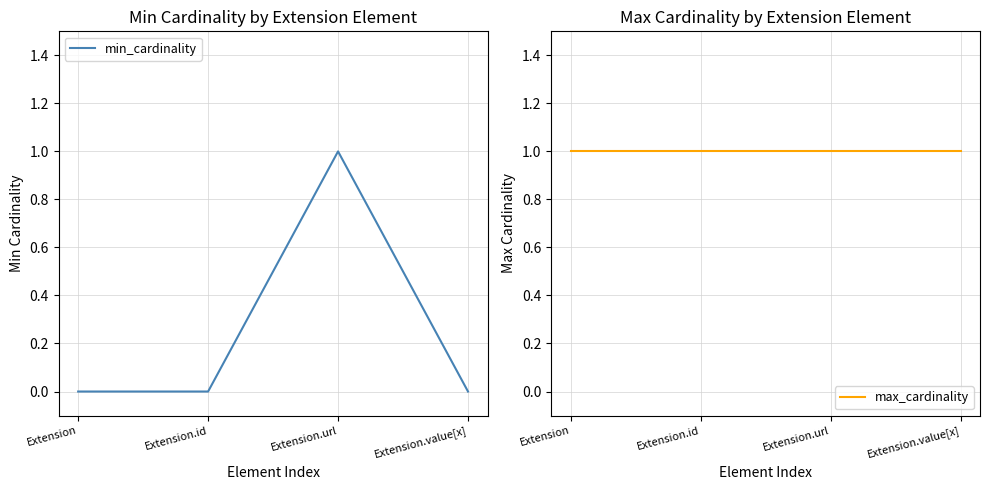

What are all the series names shown in the legend?

min_cardinality, max_cardinality